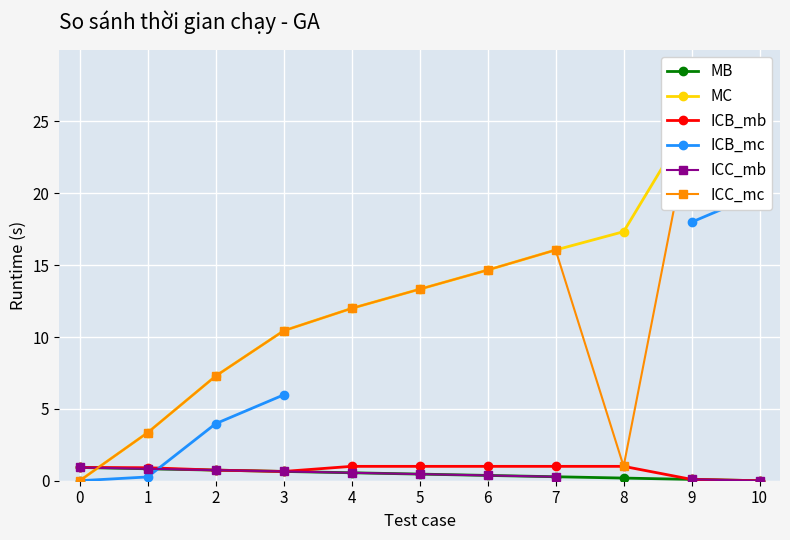

How many times do ICB_mc and MB cross each other?

1